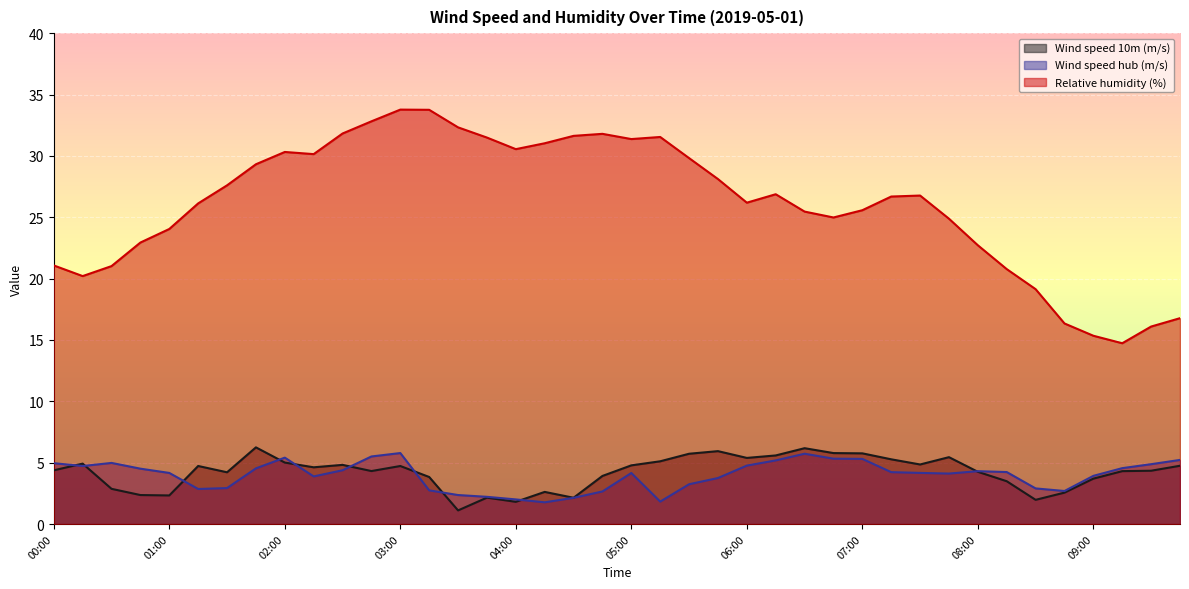

What is the difference between the second highest and minimum values in the Wind speed hub (m/s) series?

4.0